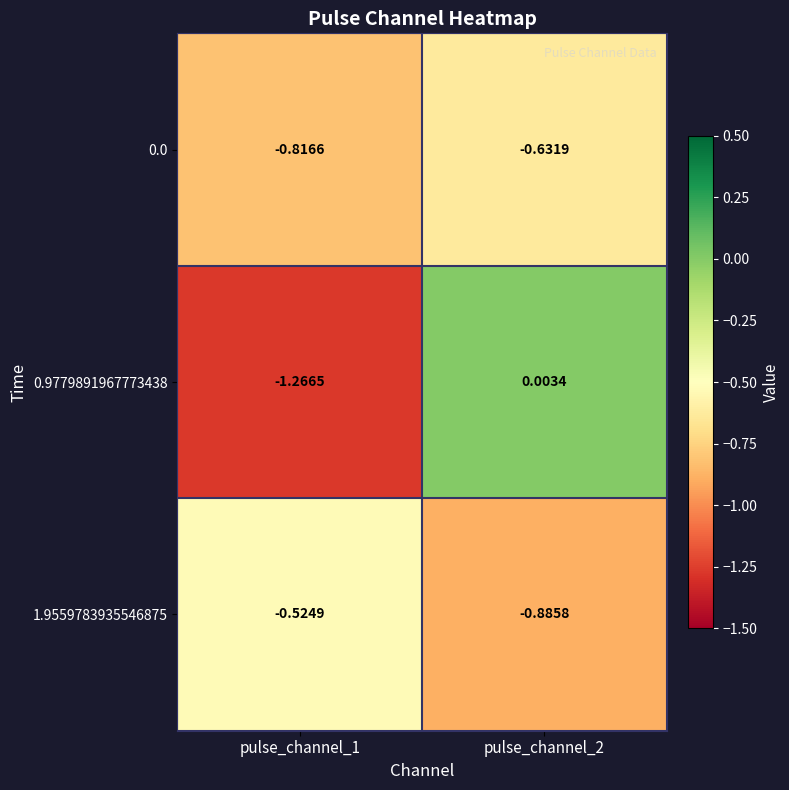

Is the value of 1.9559783935546875 at pulse_channel_1 greater than the value of 0.9779891967773438 at pulse_channel_1?

Yes